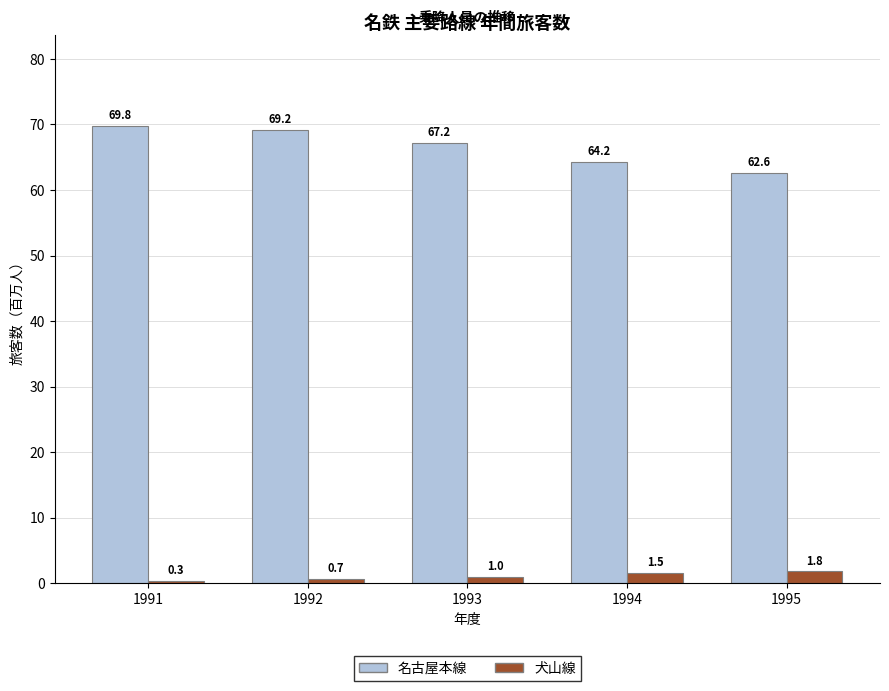

Reading left to right, transcribe all the data shown in this chart.

名古屋本線: 69.8	69.2	67.2	64.2	62.6
犬山線: 0.3	0.7	1.0	1.5	1.8